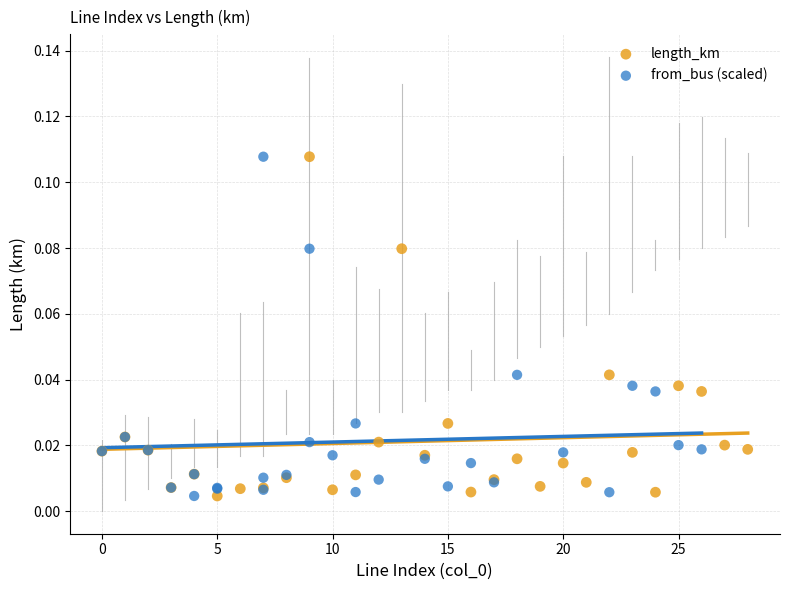

What are all the series names shown in the legend?

length_km, from_bus (scaled)